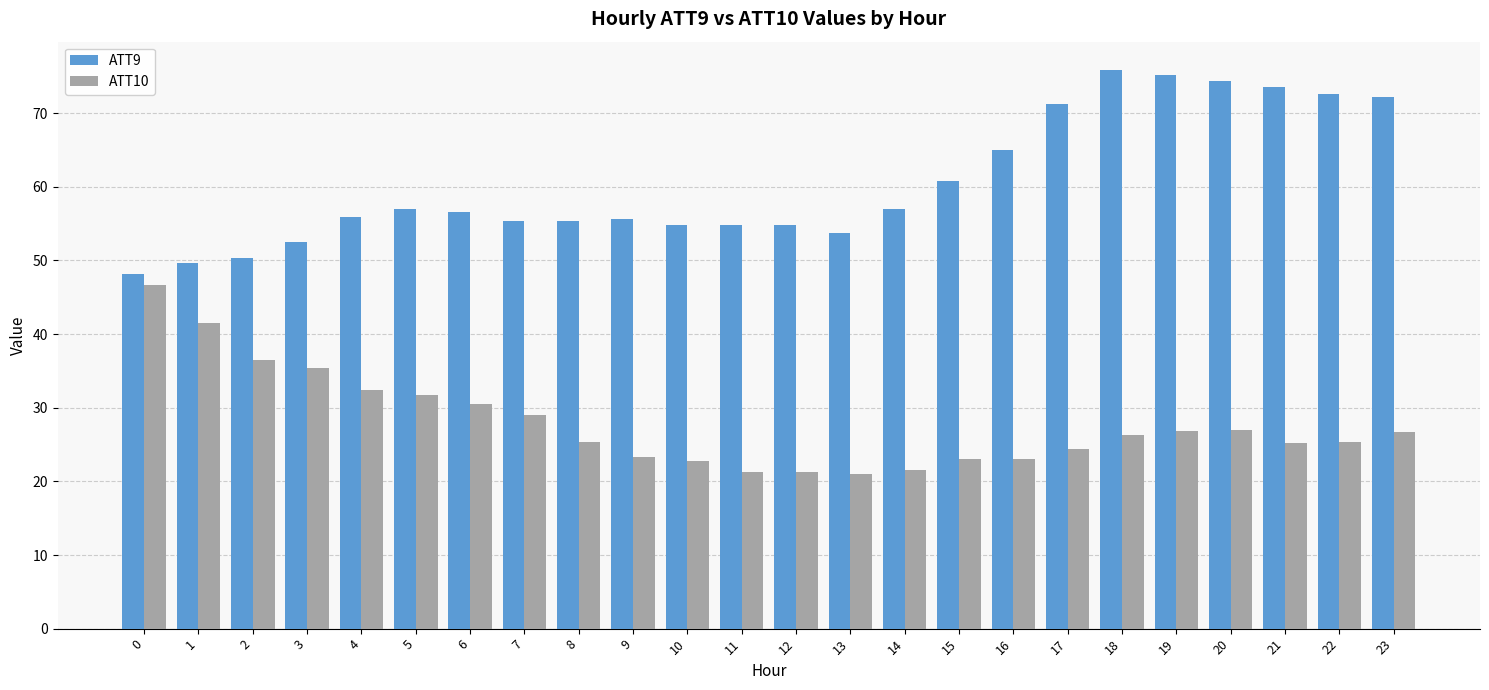

Which label corresponds to the largest value in the chart?

18